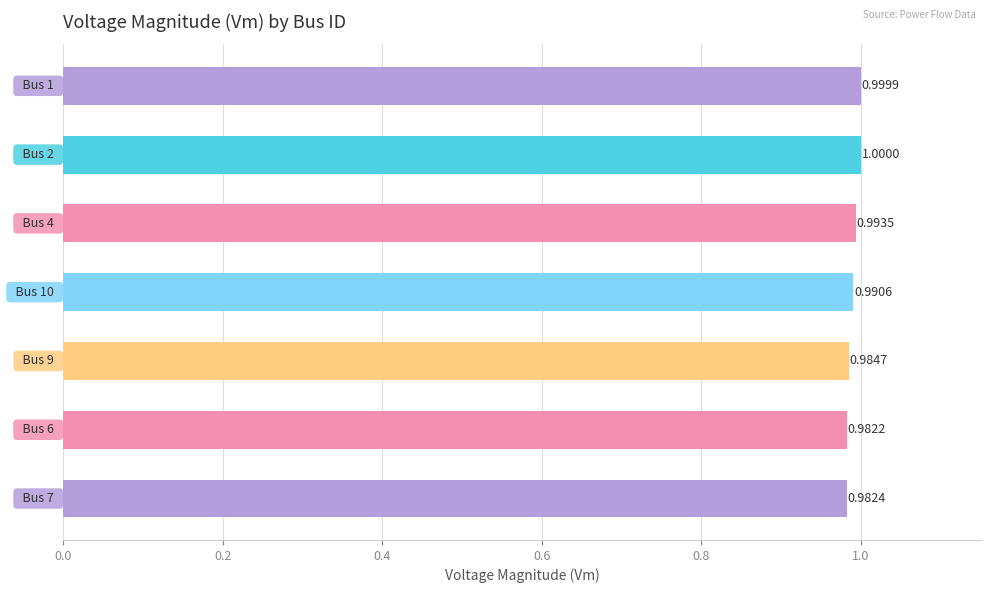

What is the average value?

1.0